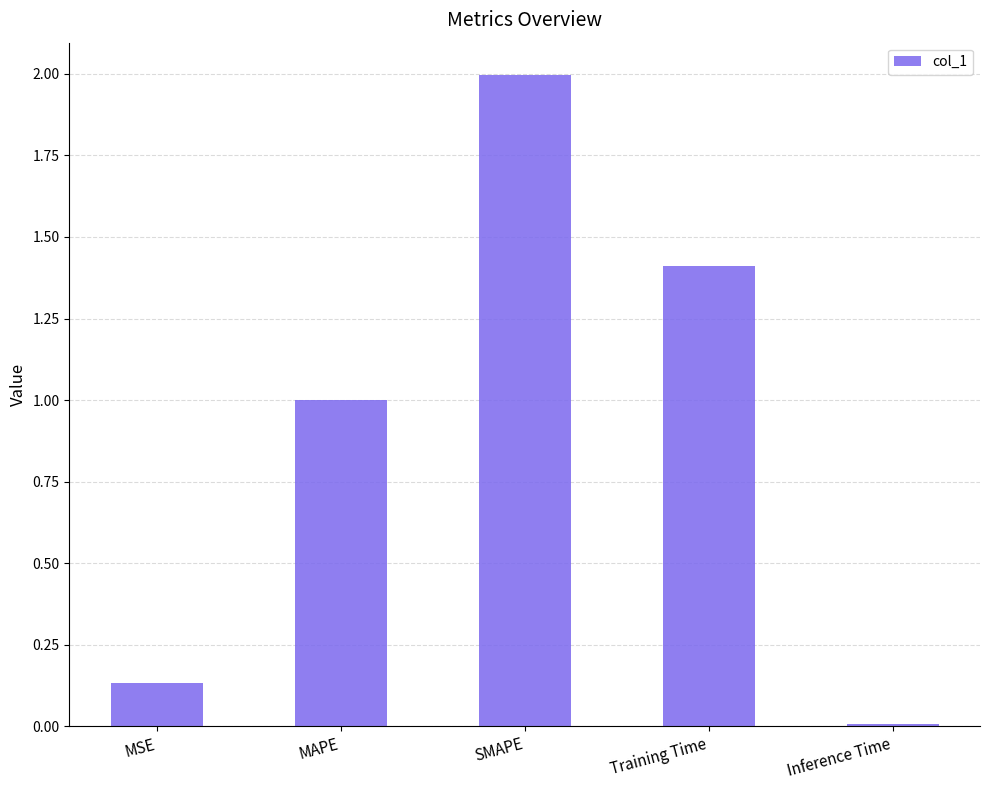

What is the change in value from MSE to Training Time?

+1.3